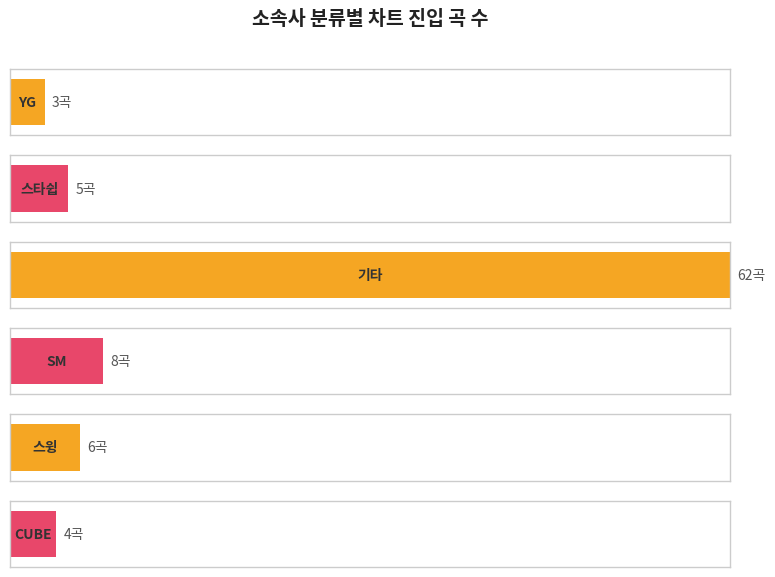

Count the number of data series in this chart.

1